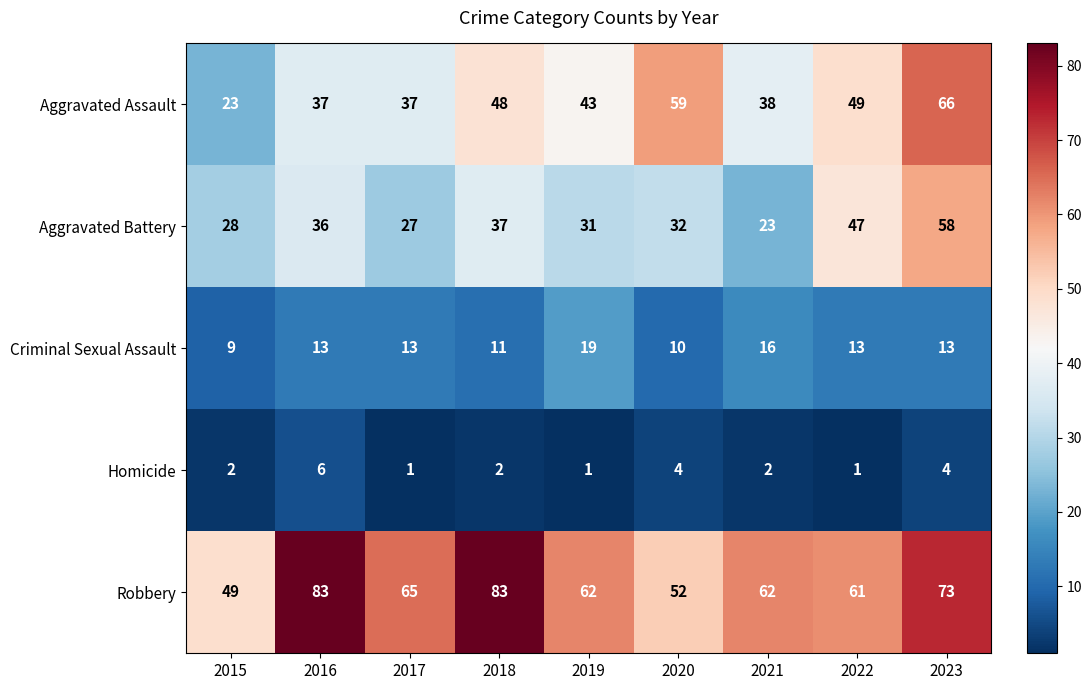

How many distinct data groups are displayed?

5